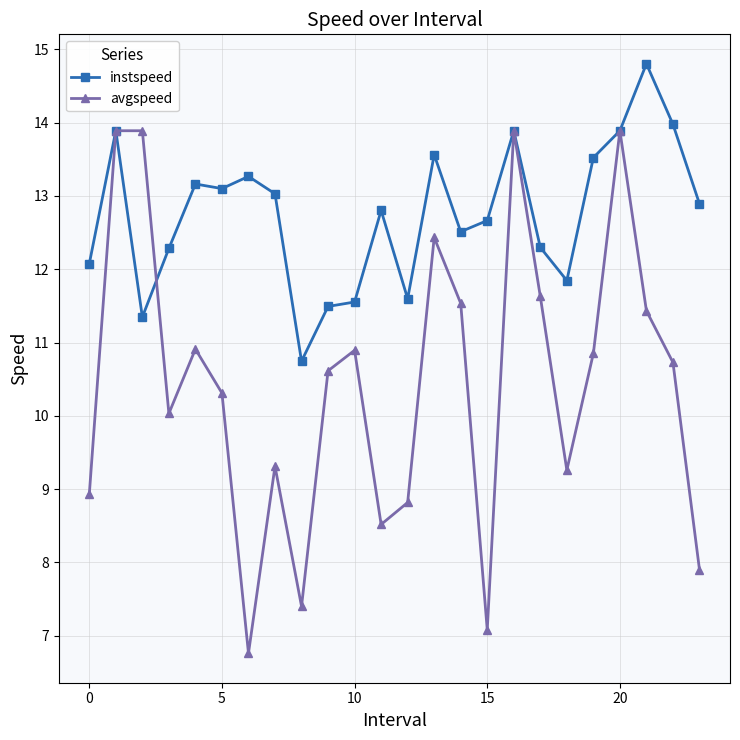

What is the maximum value for instspeed?

14.8